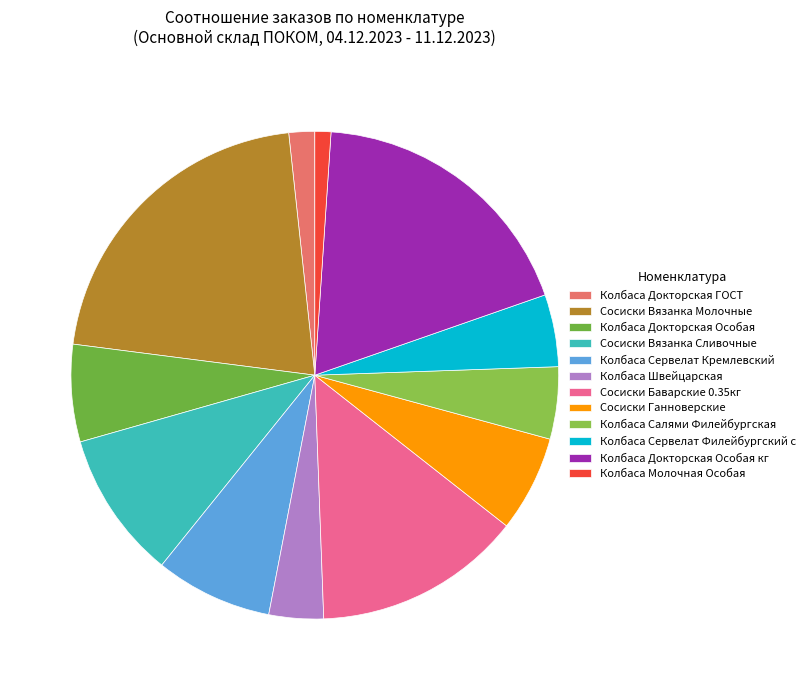

True or false: Сосиски Вязанка Сливочные accounts for 10% of the total.

True